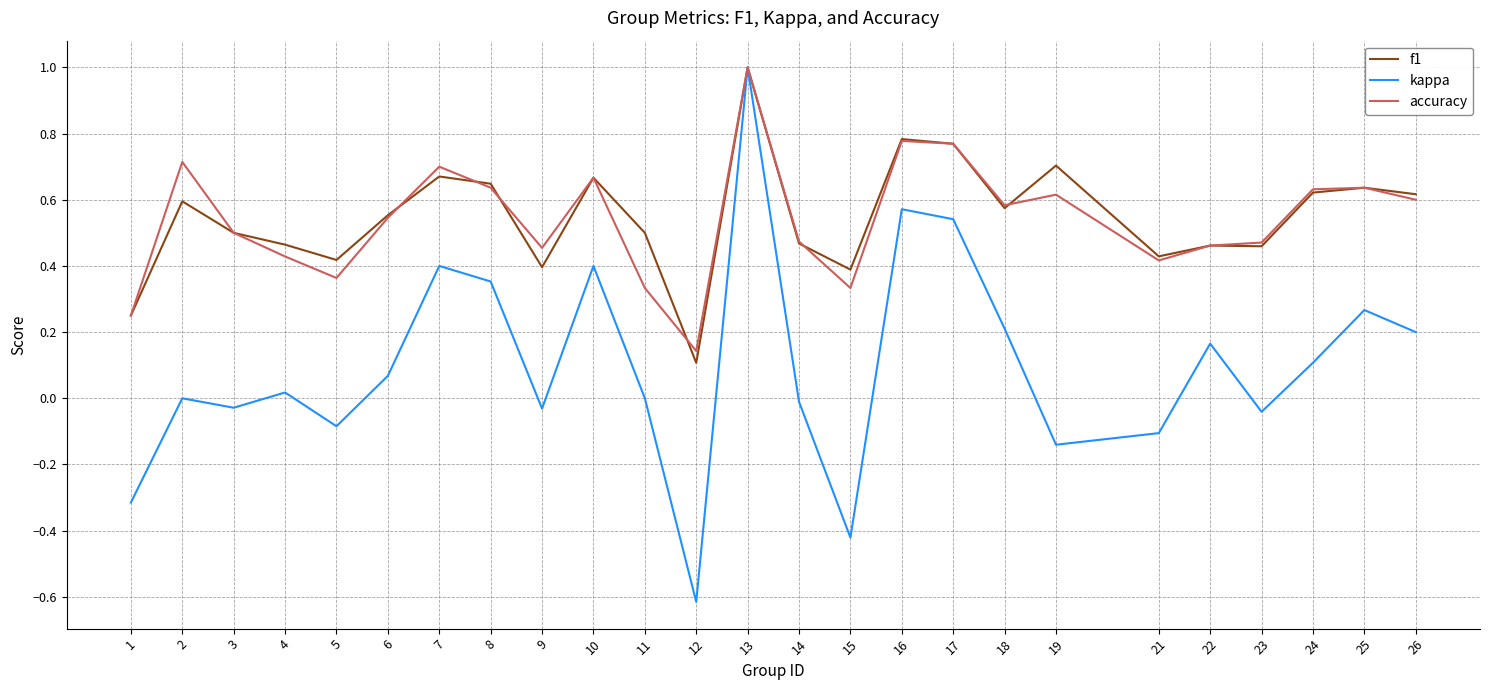

The value of kappa at 1 is -0.4. True or false?

False